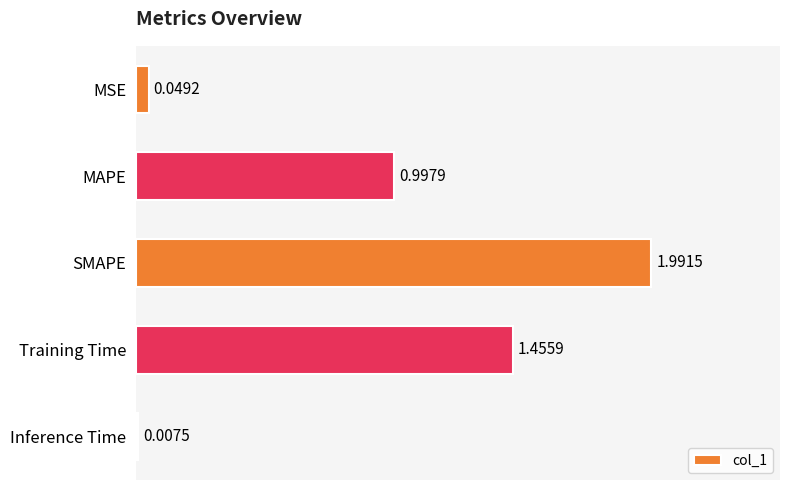

At which label is the value closest to 0?

Inference Time